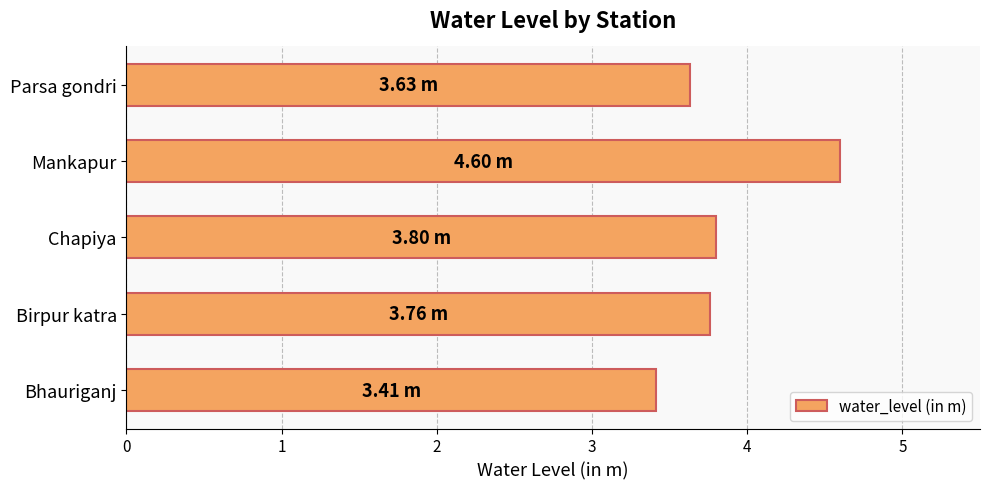

What is the greatest value displayed?

4.6